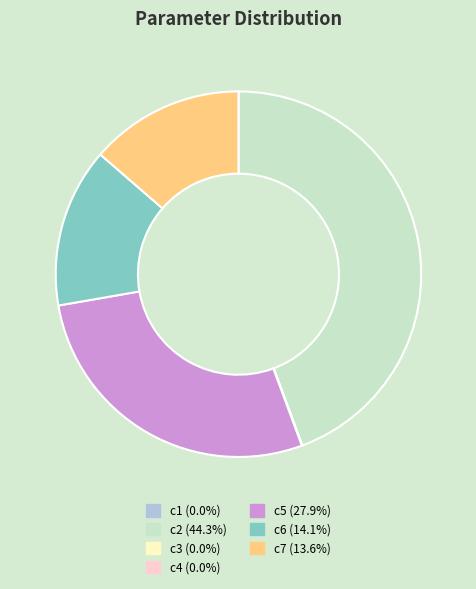

Does any single category account for the majority?

No